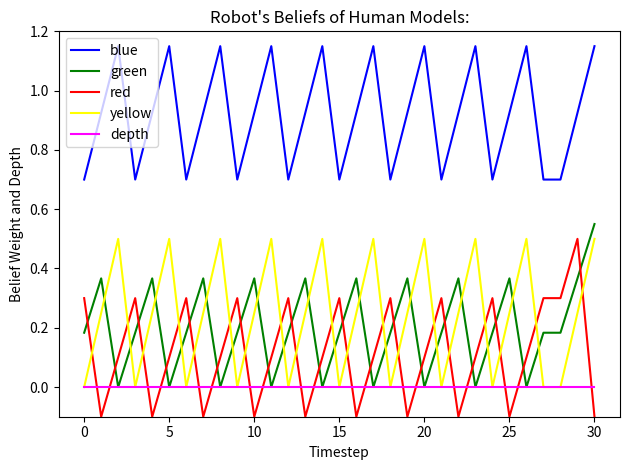

True or false: blue and green cross at least once.

False